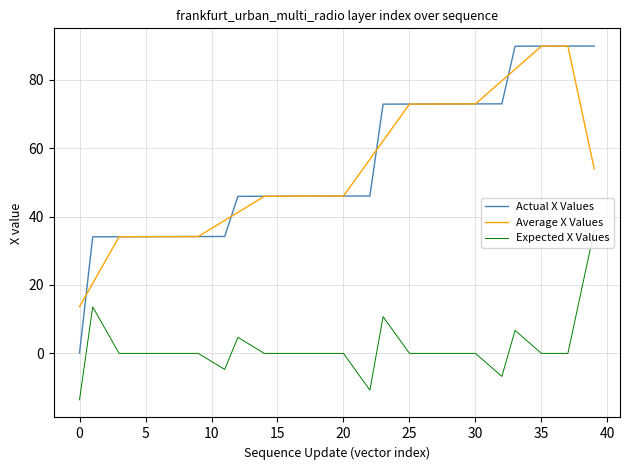

What is the minimum value for Average X Values?

13.7